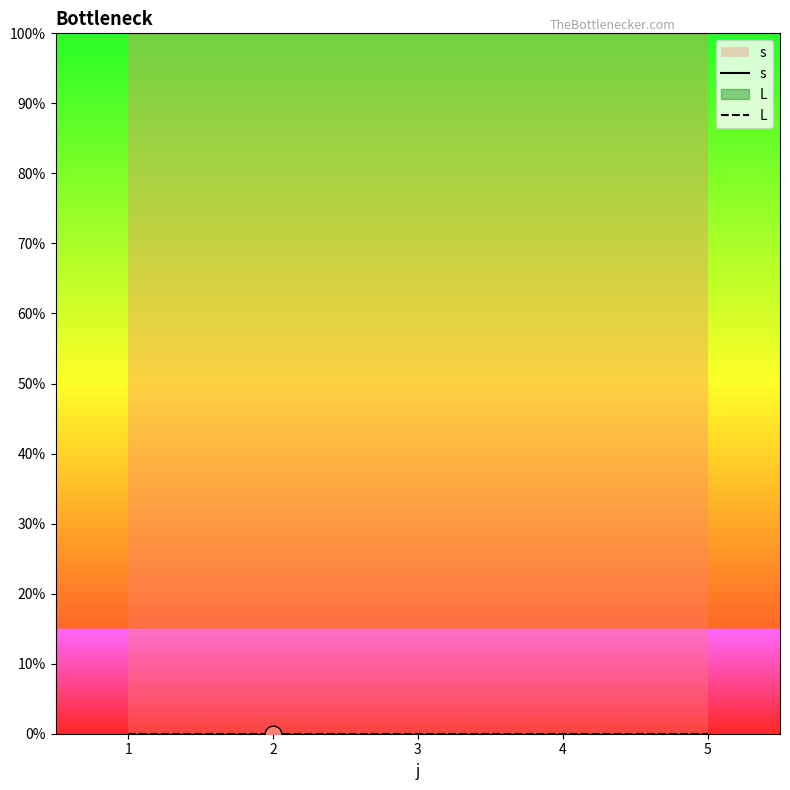

Rank the categories by L value from highest to lowest.

0, 1, 2, 3, 4